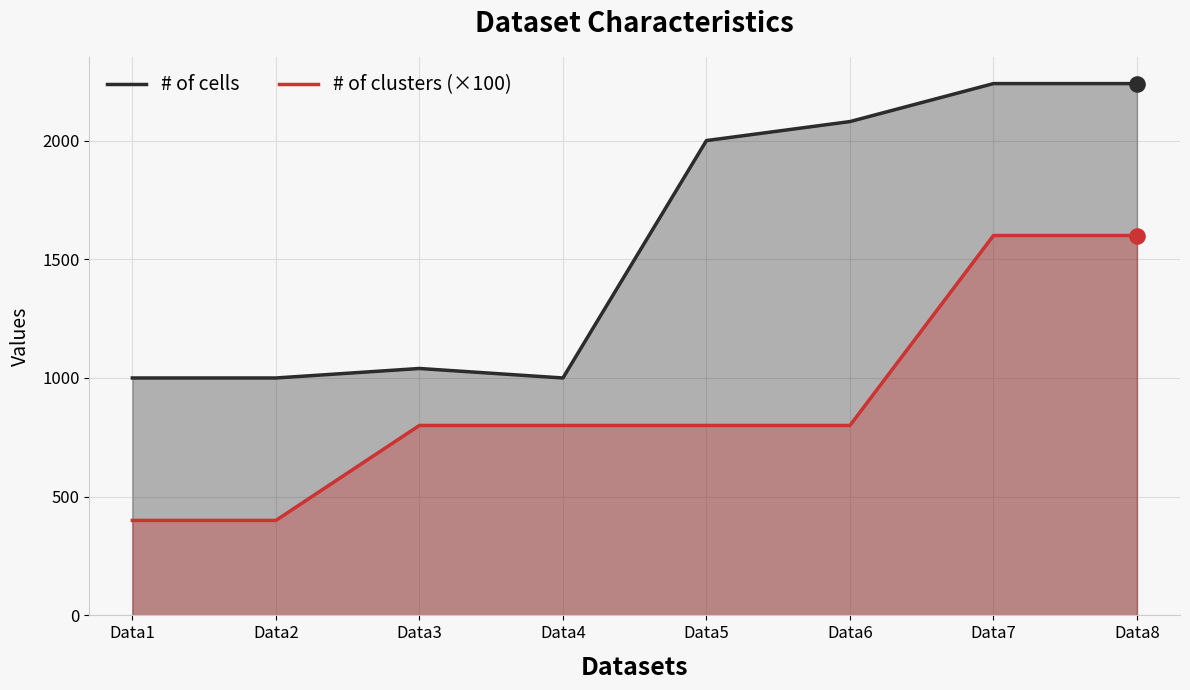

Which series has the largest total across all categories?

# of cells